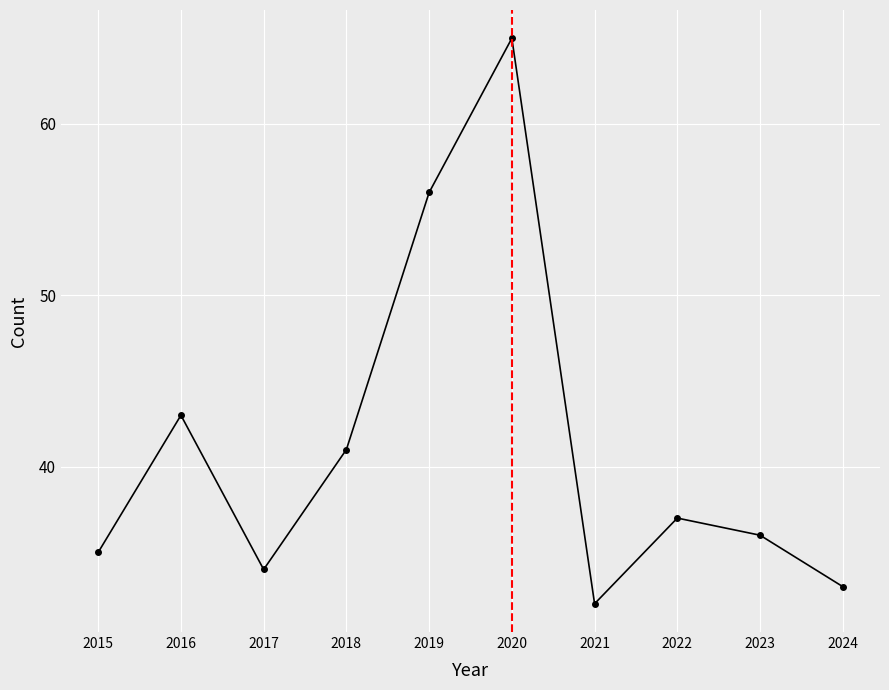

What is the maximum value shown in the chart?

65